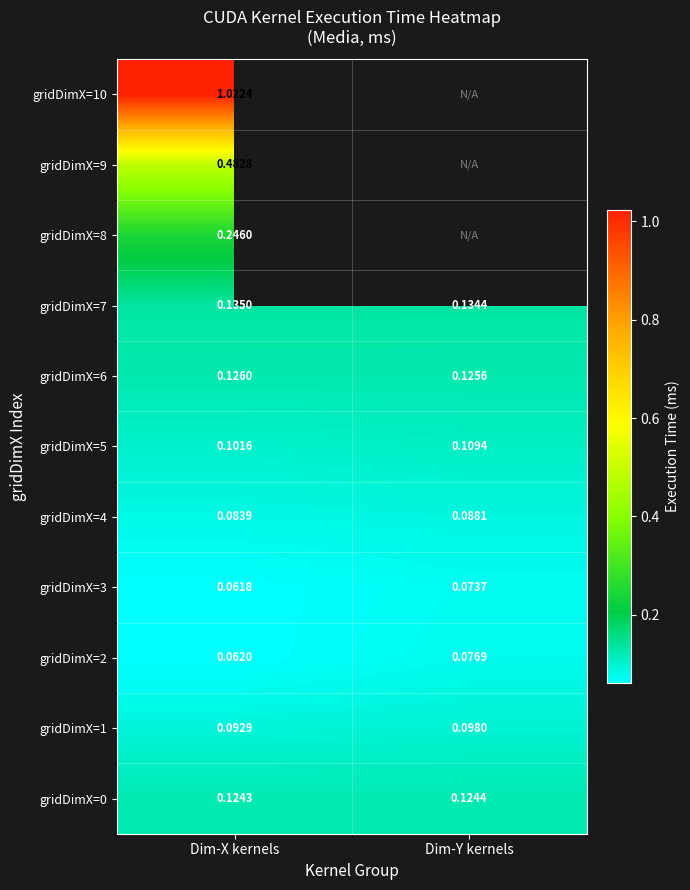

At which label does gridDimX=1 reach its peak?

Dim-Y kernels